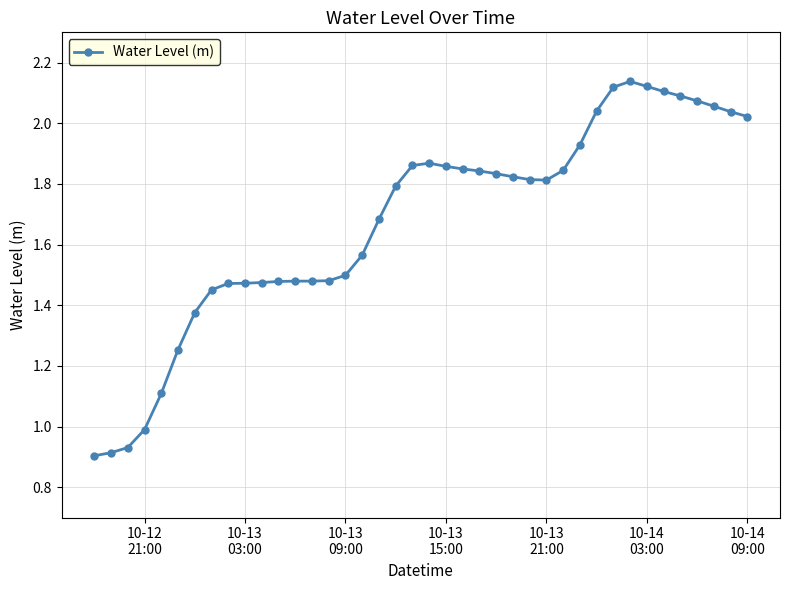

How many values exceed 1?

36